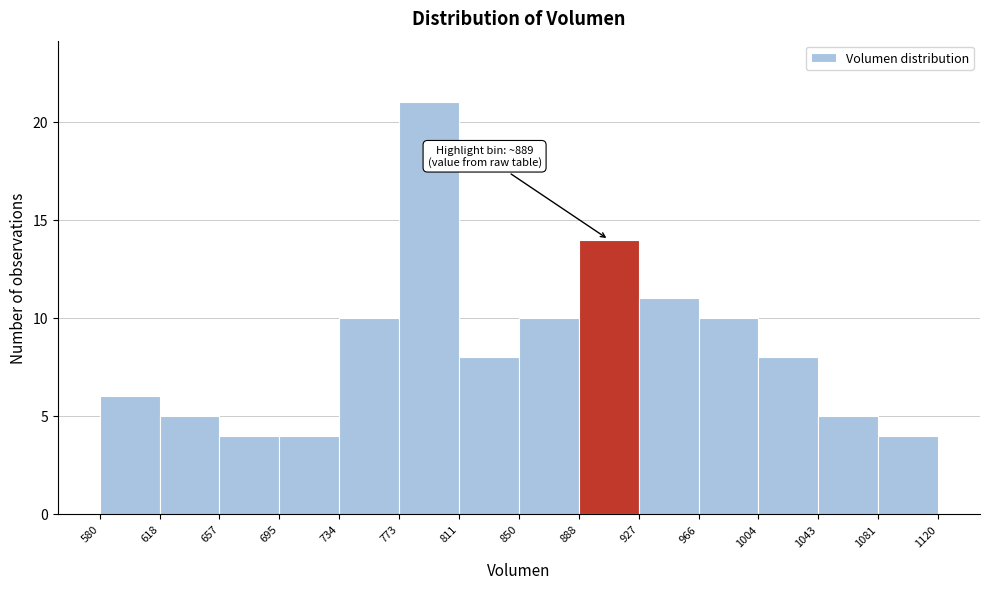

Over which range of the x-axis is the bar tallest?

773 to 811